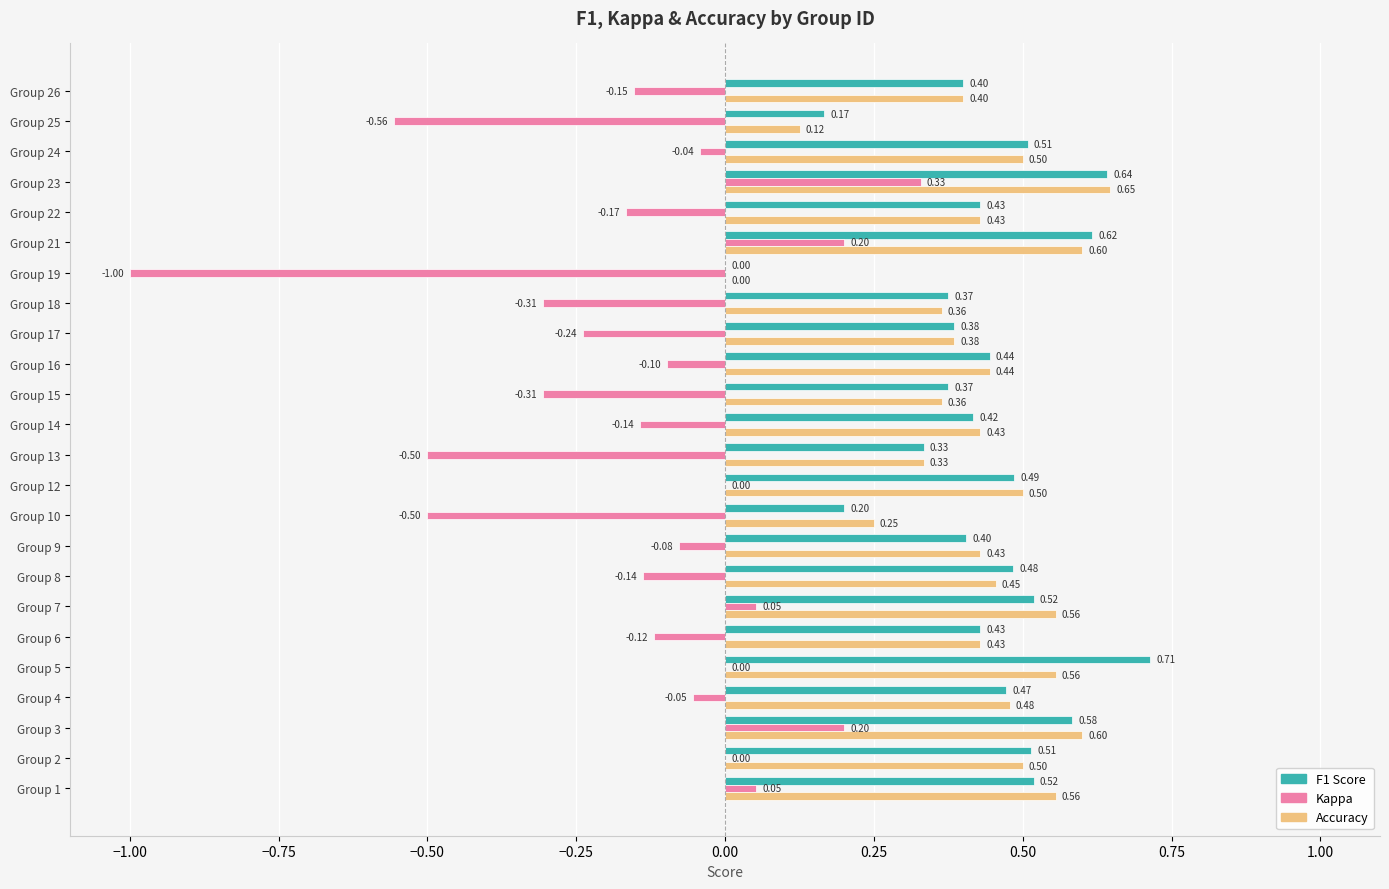

What is the total value across all series at Group 1?

1.1